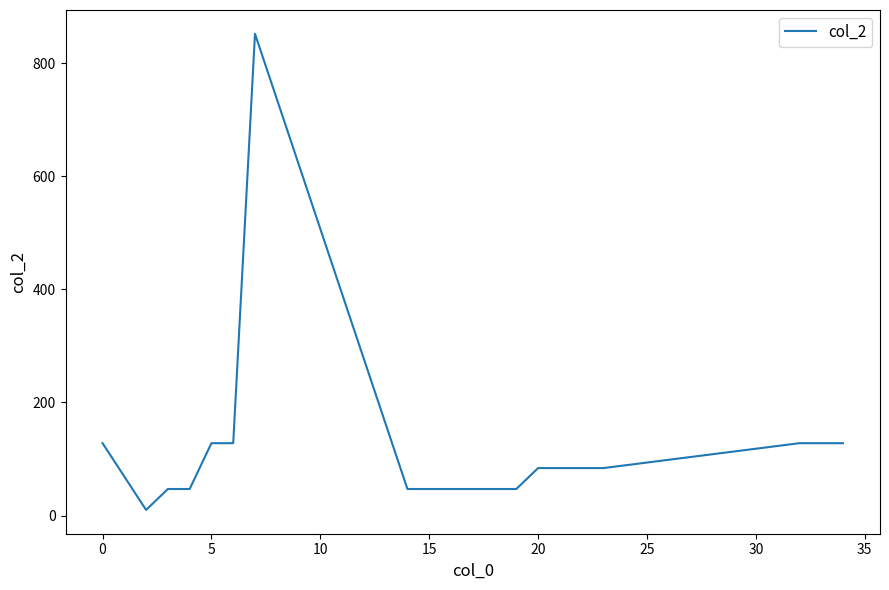

Reading left to right, what are all the values shown in this chart?

128	10	47	47	128	128	852	47	47	47	47	47	47	84	84	84	84	128	128	128